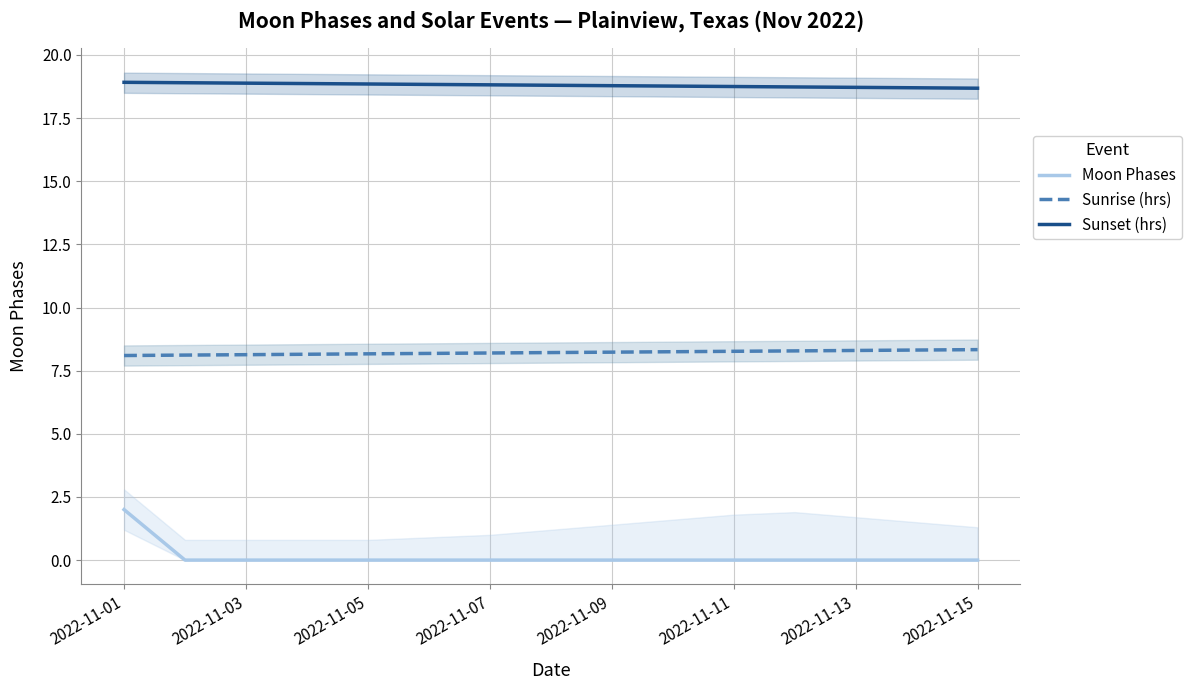

Is it true that Sunrise (hrs) equals 11.5 at 2022-11-01?

False